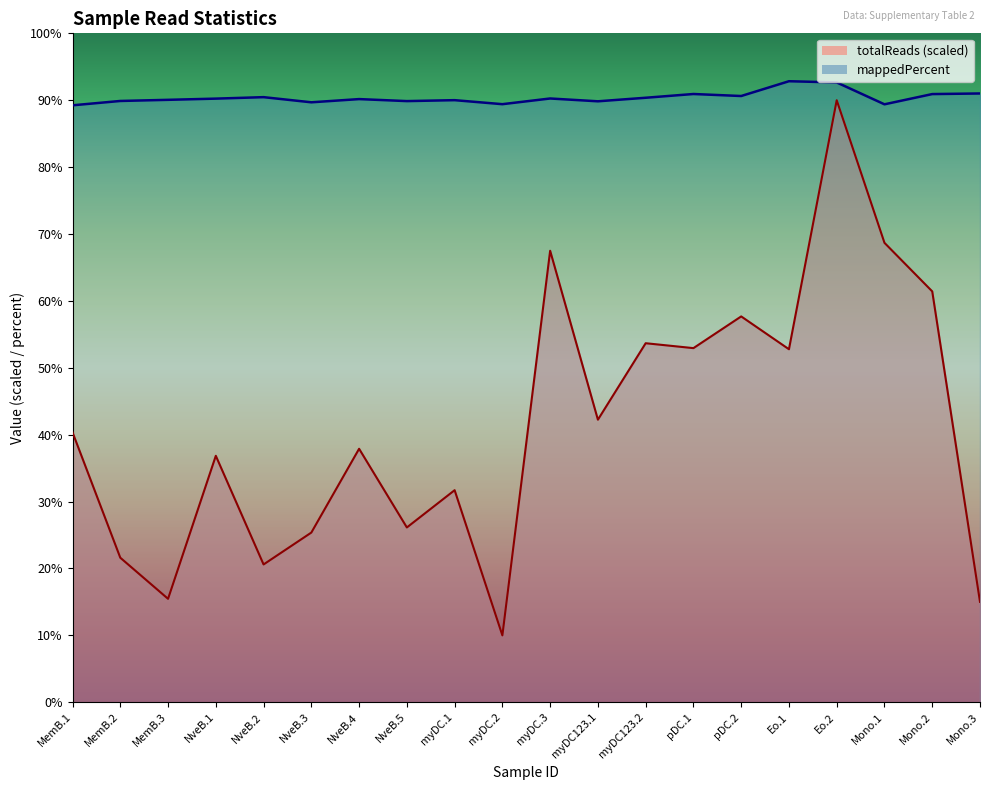

What are all the series names shown in the legend?

totalReads, mappedPercent